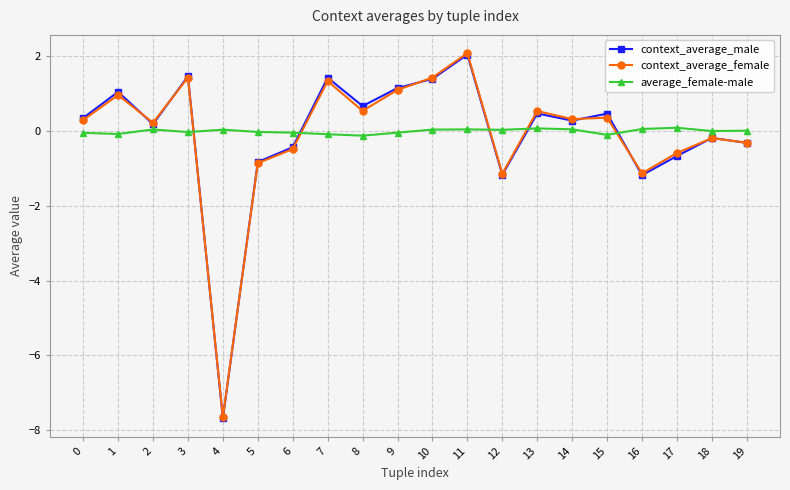

Which series has the largest range (max minus min)?

context_average_female